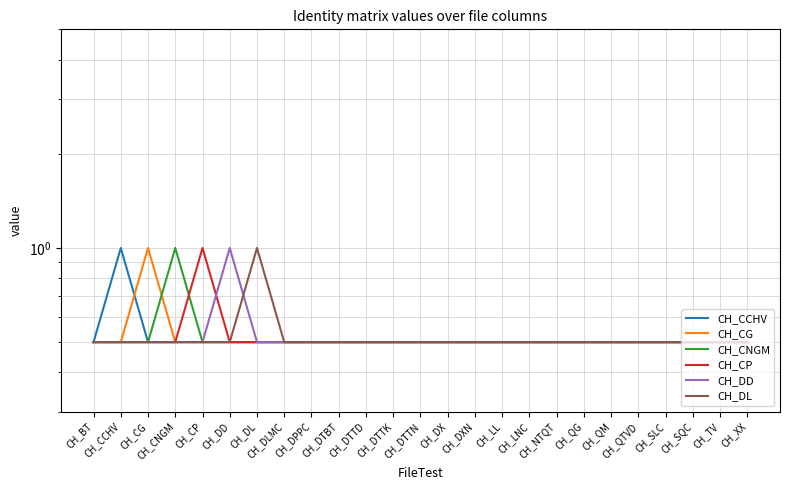

What is the sum of all CH_CCHV values?

13.0